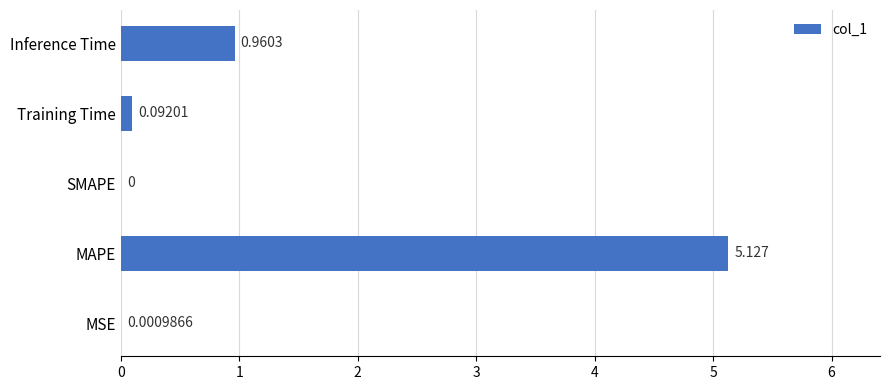

Which has a higher value, SMAPE or MSE?

MSE